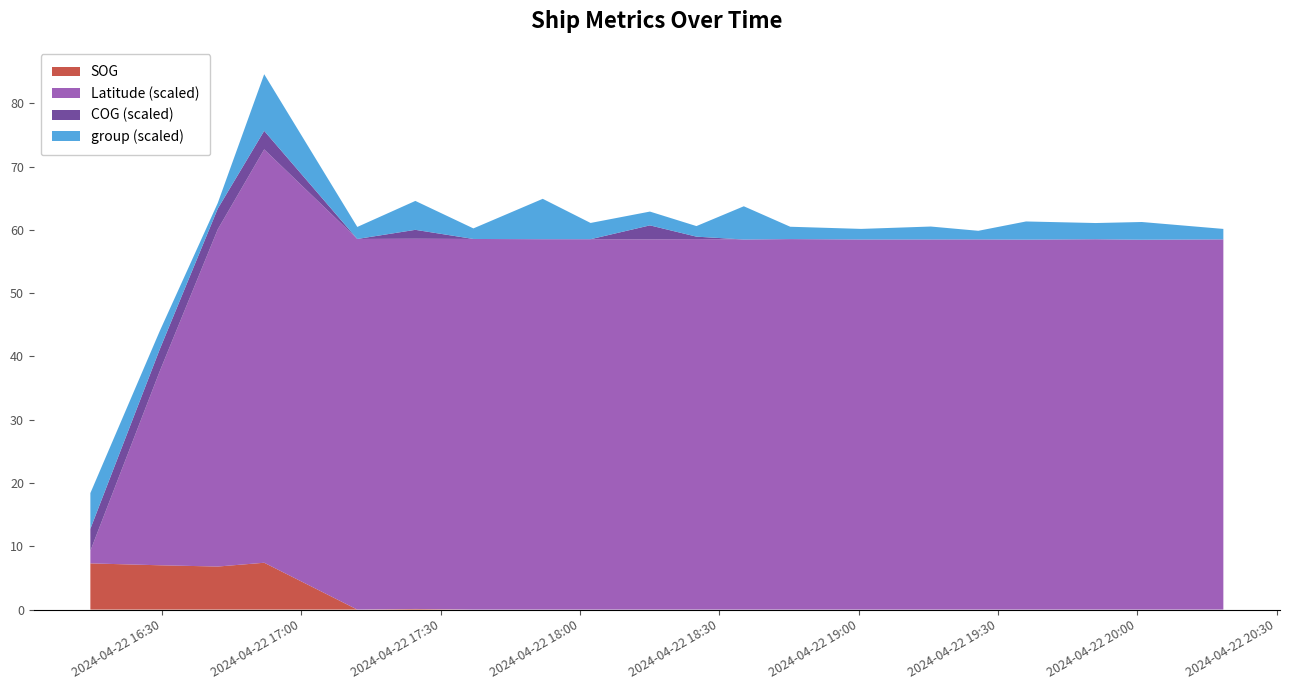

Reading left to right, extract all data points from this chart.

SOG: 7.3	7.0	6.8	7.4	0.0	0.1	0.0	0.0	0.0	0.0	0.0	0.0	0.0	0.0	0.0	0.0	0.0	0.0	0.0	0.0
COG: 347.2	345.6	327.4	292.3	0.0	140.7	0.0	0.0	0.0	221.5	38.5	0.0	0.0	0.0	0.0	0.0	0.0	0.0	0.0	0.0
Latitude: 23.2	23.2	23.2	23.2	23.2	23.2	23.2	23.2	23.2	23.2	23.2	23.2	23.2	23.2	23.2	23.2	23.2	23.2	23.2	23.2
group: 565.0	289.0	89.0	895.0	190.0	457.0	167.0	638.0	257.0	218.0	167.0	525.0	195.0	167.0	204.0	136.0	287.0	256.0	280.0	165.0